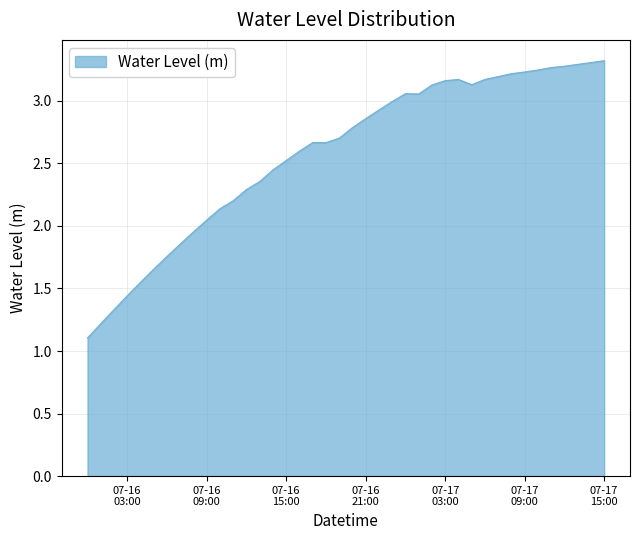

What is the average value?

2.6